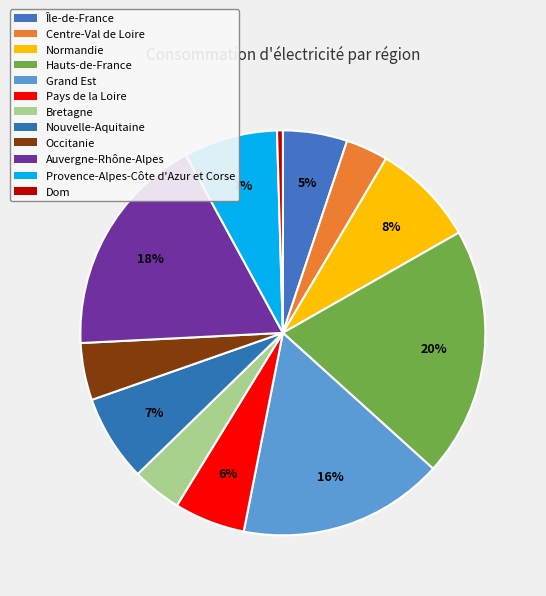

What percentage is the Centre-Val de Loire slice, to the nearest percent?

3%